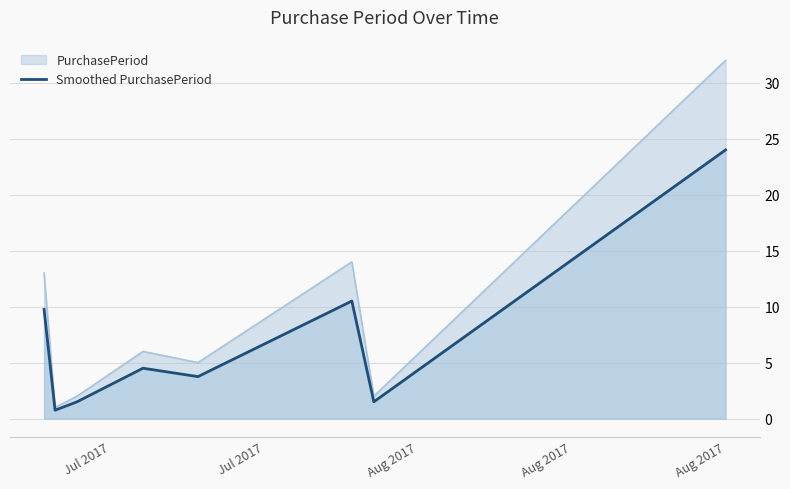

Which series has the widest spread of values?

PurchasePeriod